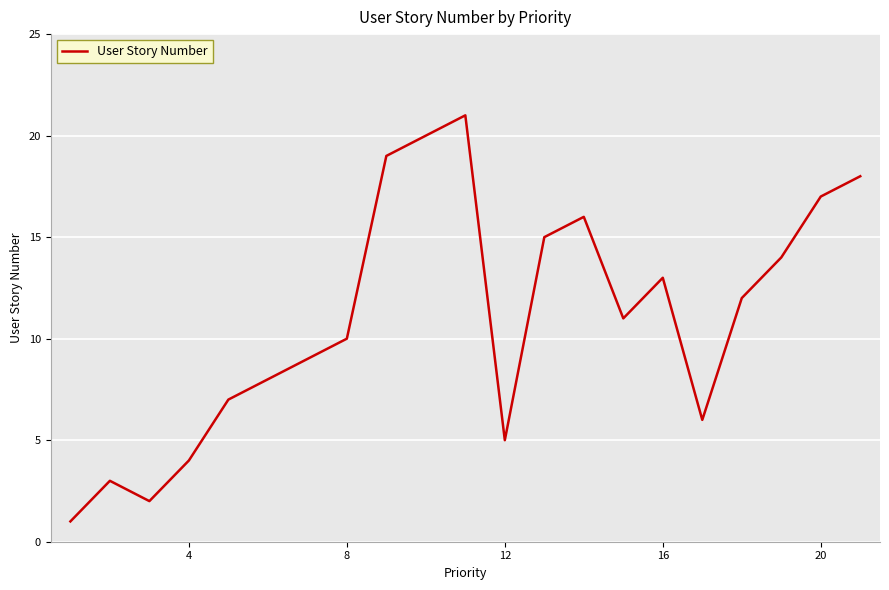

What is the difference between the maximum and minimum values?

20